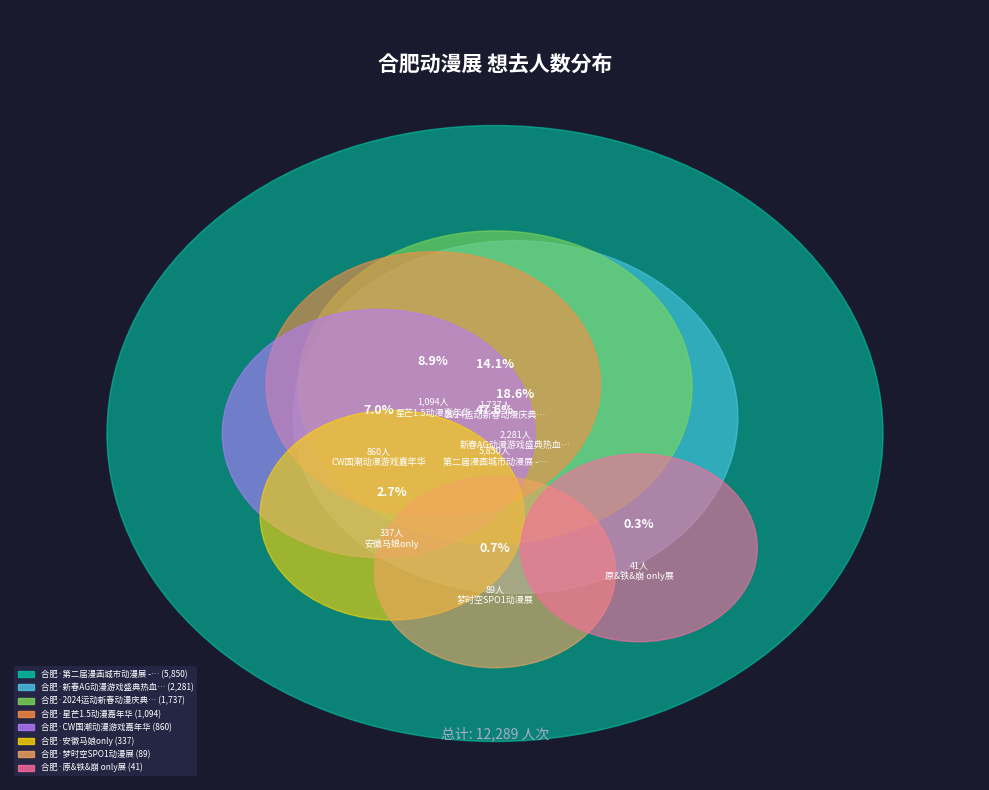

Is 合肥·CW国潮动漫游戏嘉年华 the majority of the pie?

No